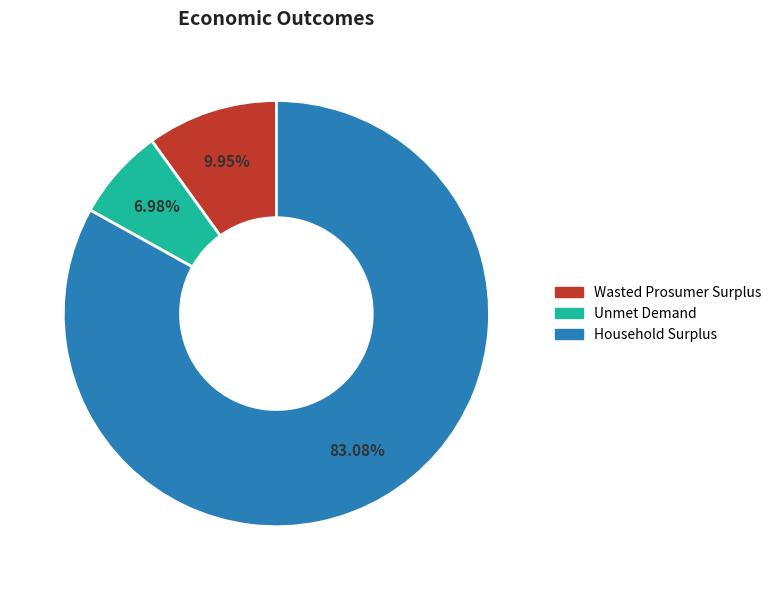

Rank the categories by value from highest to lowest.

Household Surplus, Wasted Prosumer Surplus, Unmet Demand